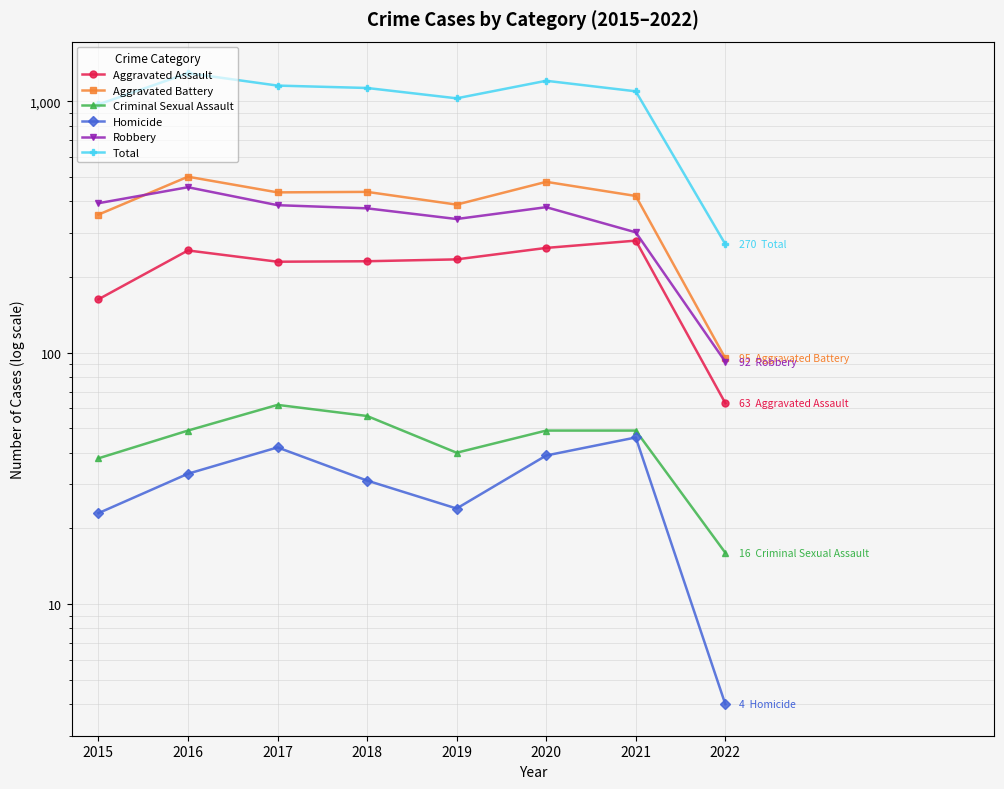

What is the spread (max minus min) of values at 2019?

1003